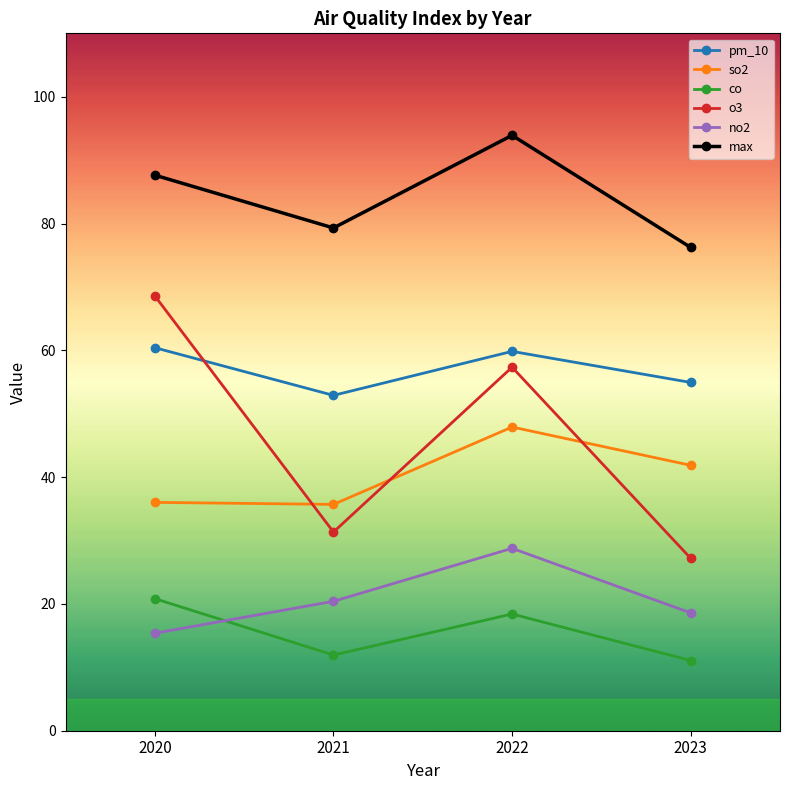

What is the difference between the maximum and minimum values in the no2 series?

13.4